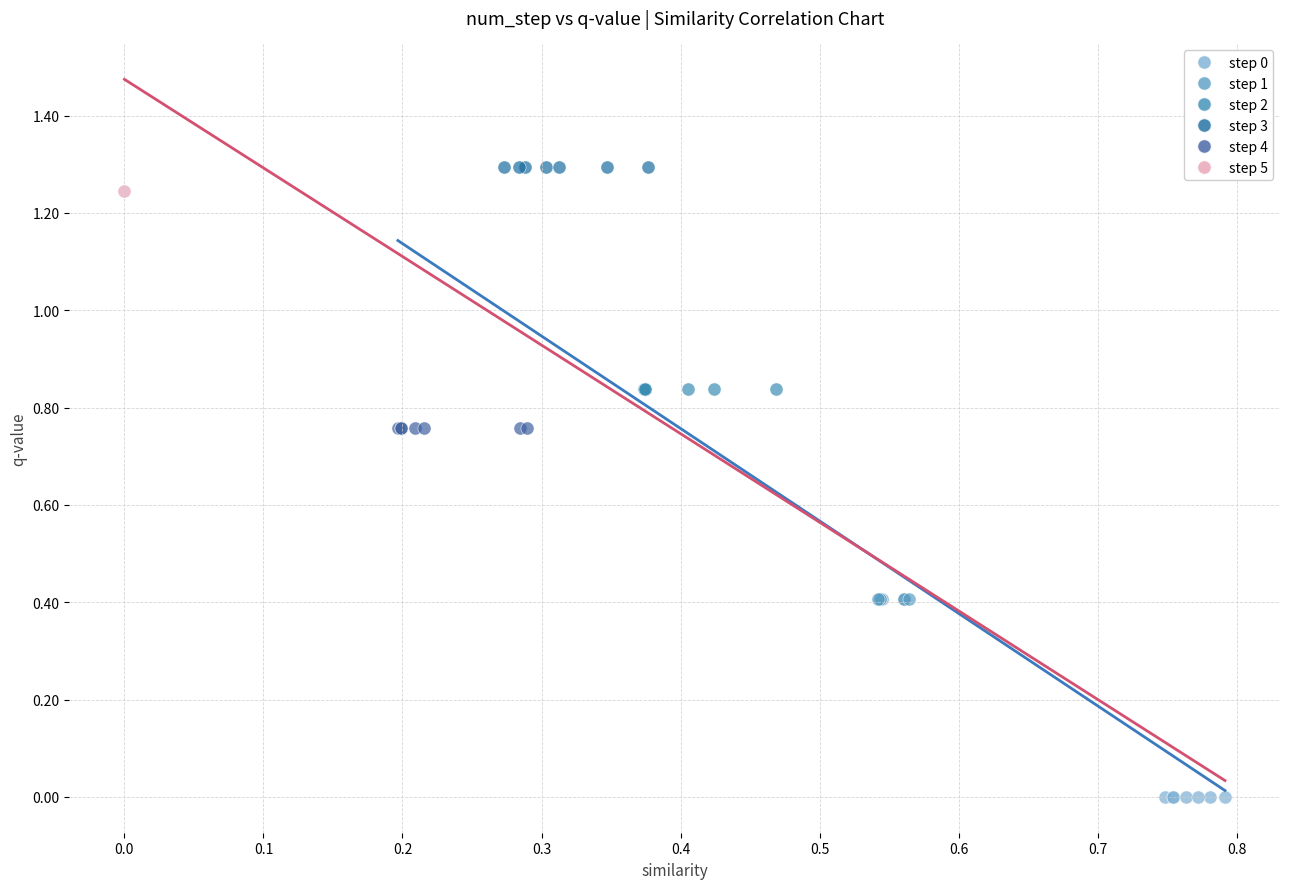

Which series contains the highest Y value?

step 3